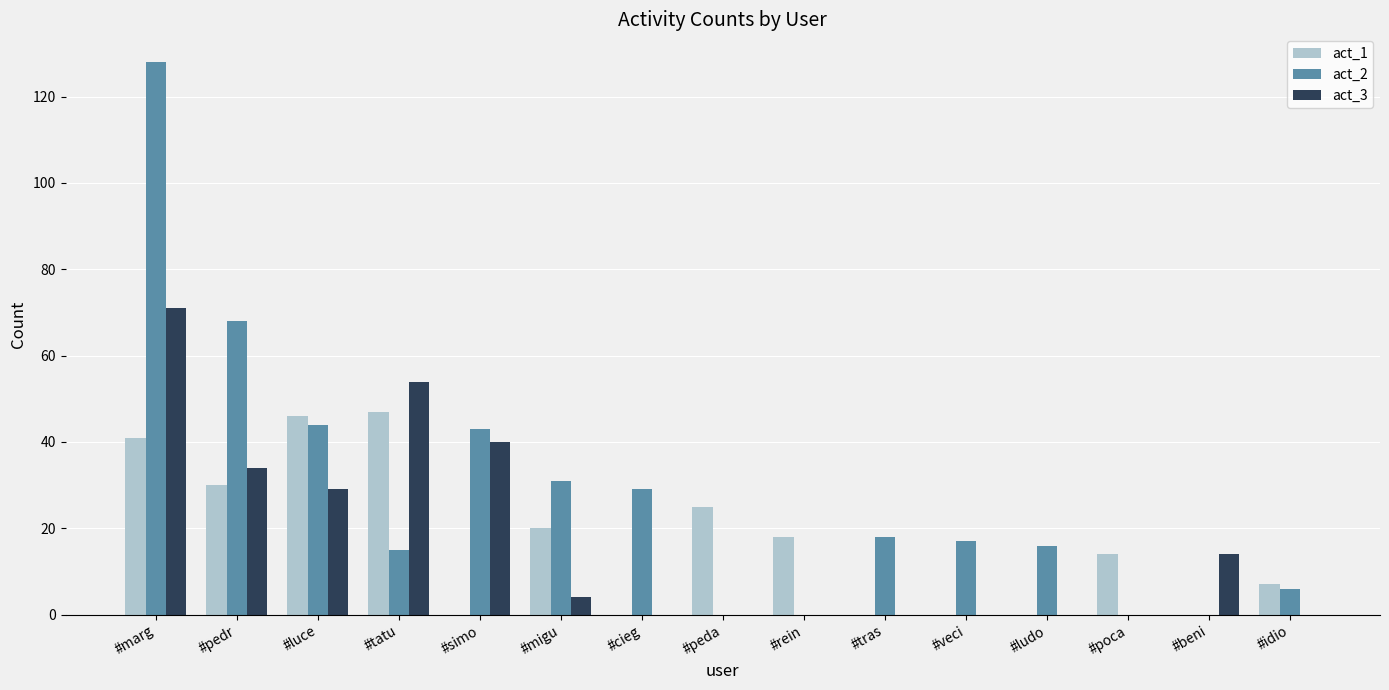

The act_3 series shows 0 at #cieg. True or false?

True